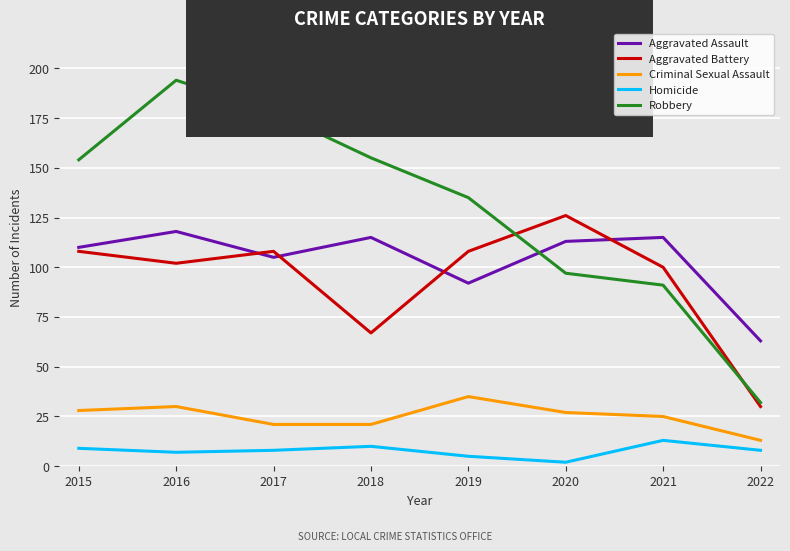

Is the value of Aggravated Assault at 2015 greater than the value of Homicide at 2018?

Yes